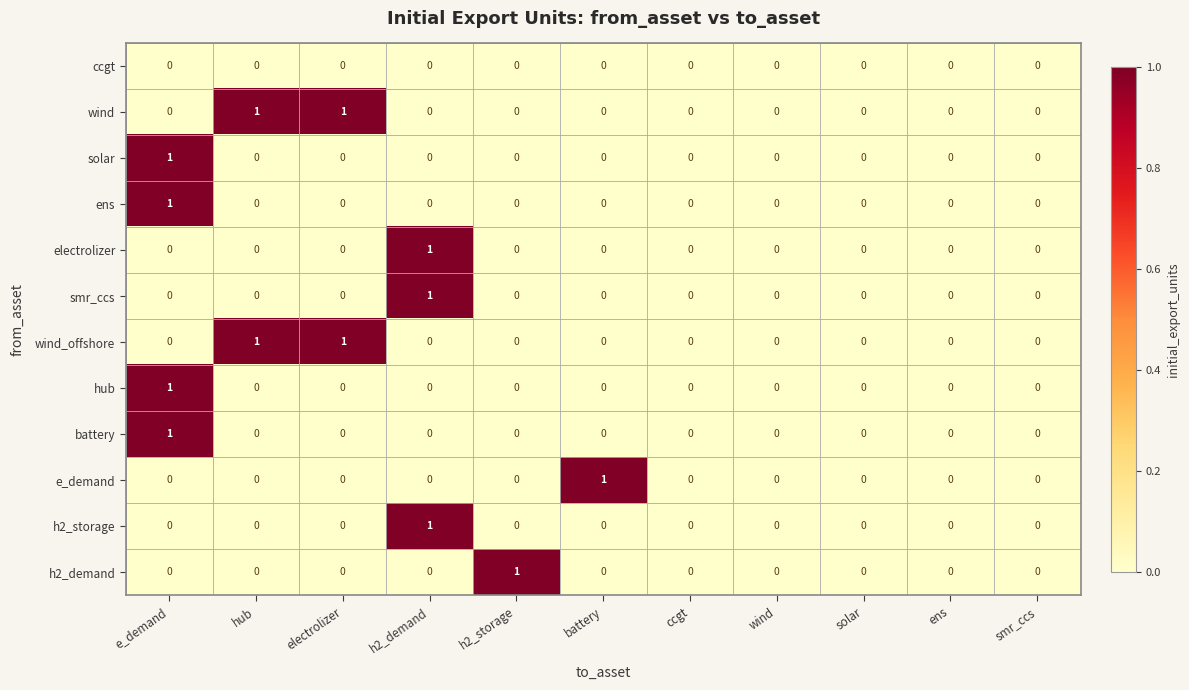

Is it true that h2_storage equals 0 at h2_storage?

True